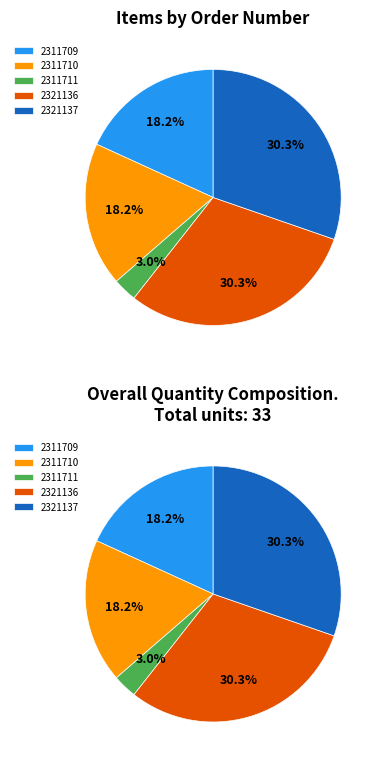

To the nearest percent, what percentage of the pie is 2311710?

18%